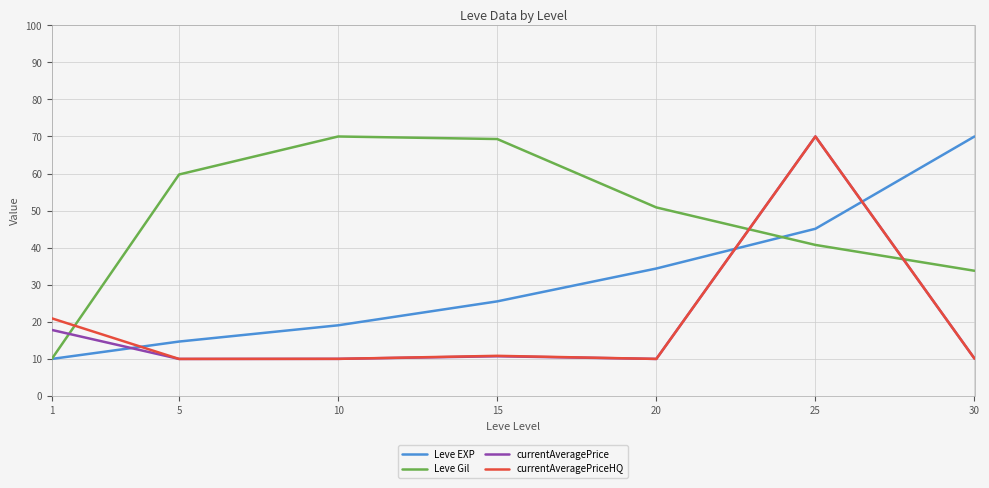

What is the minimum value for currentAveragePrice?

10.0